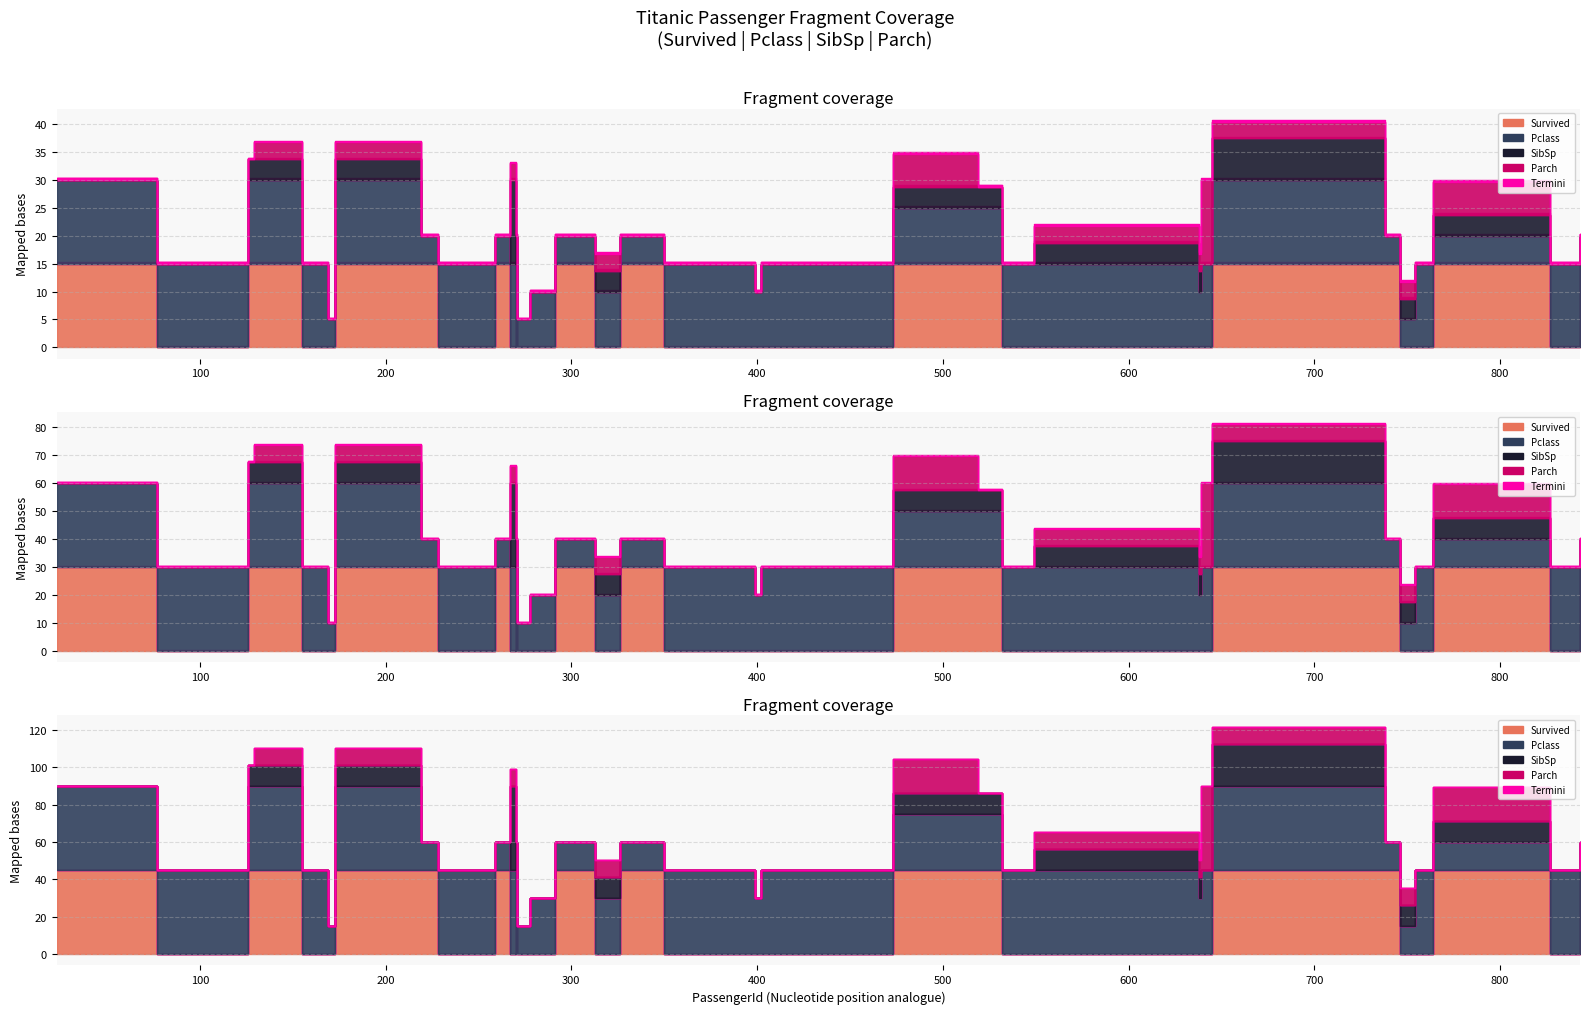

The Parch series shows 0 at 267. True or false?

False